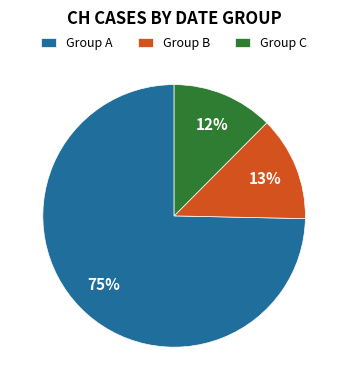

Which category accounts for the majority?

Group A